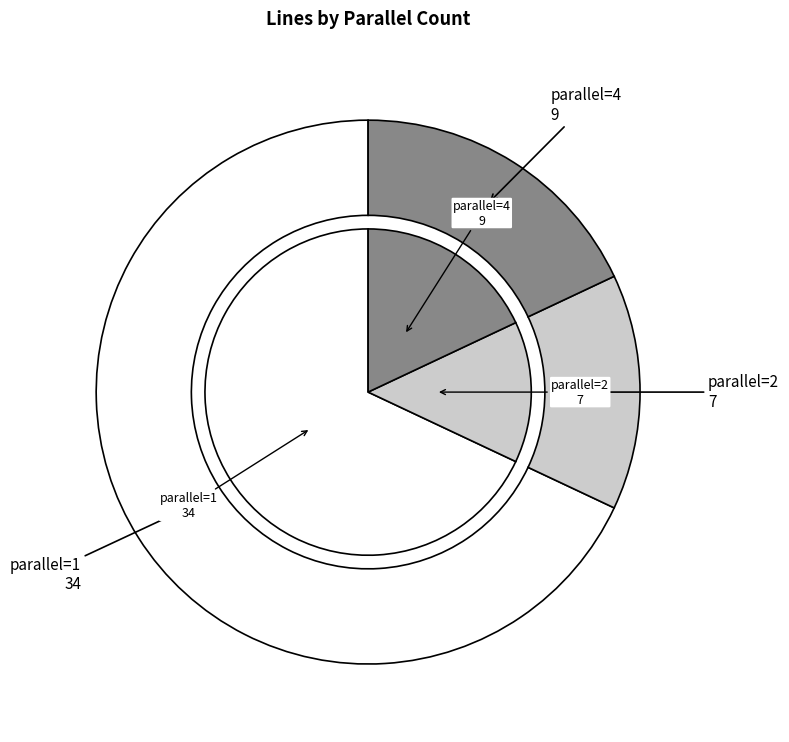

How much of the chart is everything except 1?

32.0%